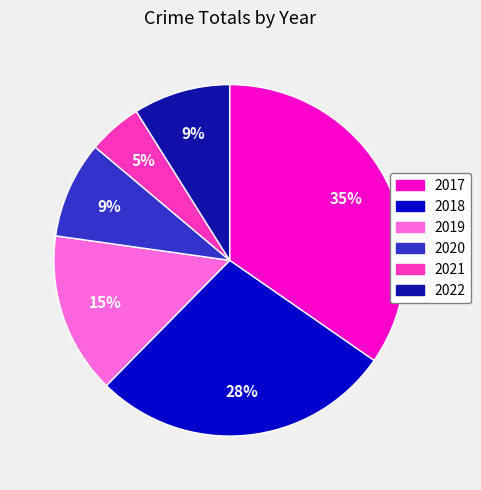

Combined, do 2021 and 2020 account for over 50%?

No